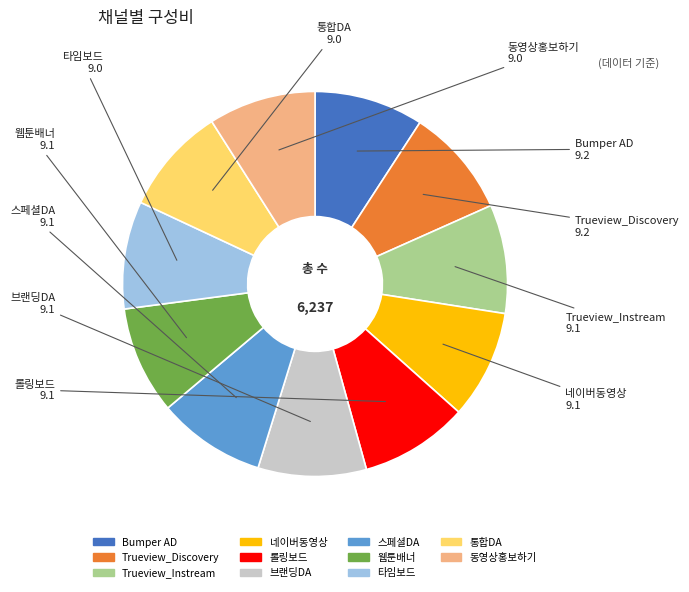

True or false: 타임보드 accounts for 9% of the total.

True